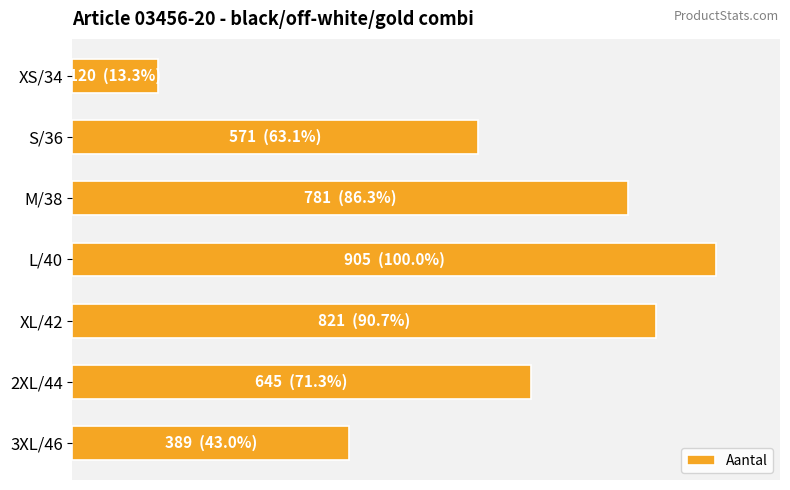

What is the sum of all values?

4232